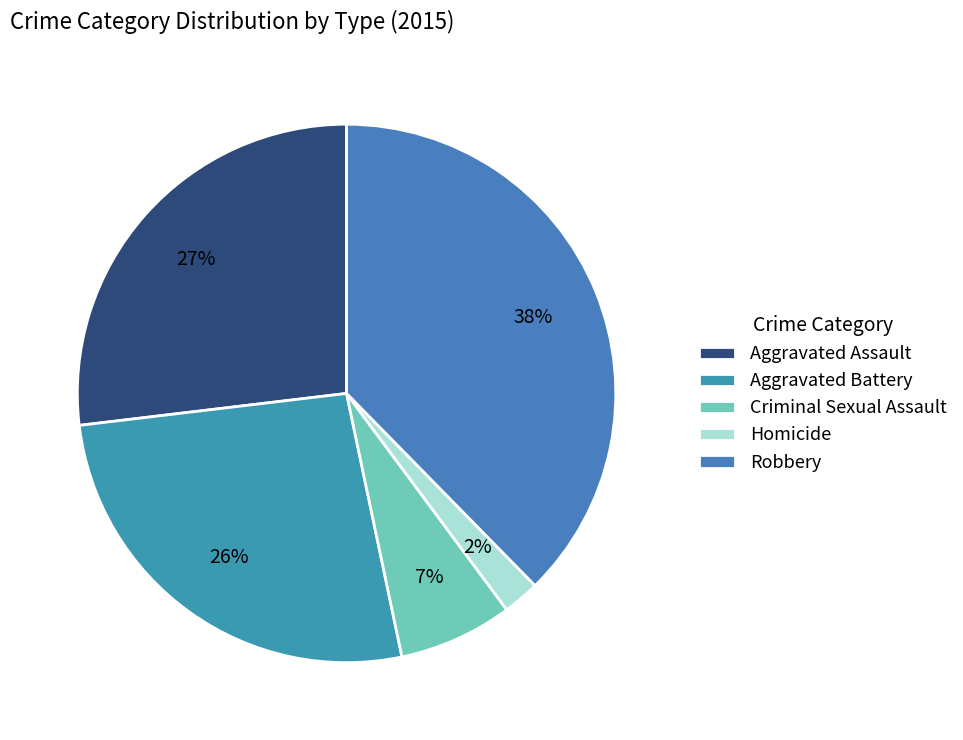

The Criminal Sexual Assault slice represents 7% of the pie. True or false?

True